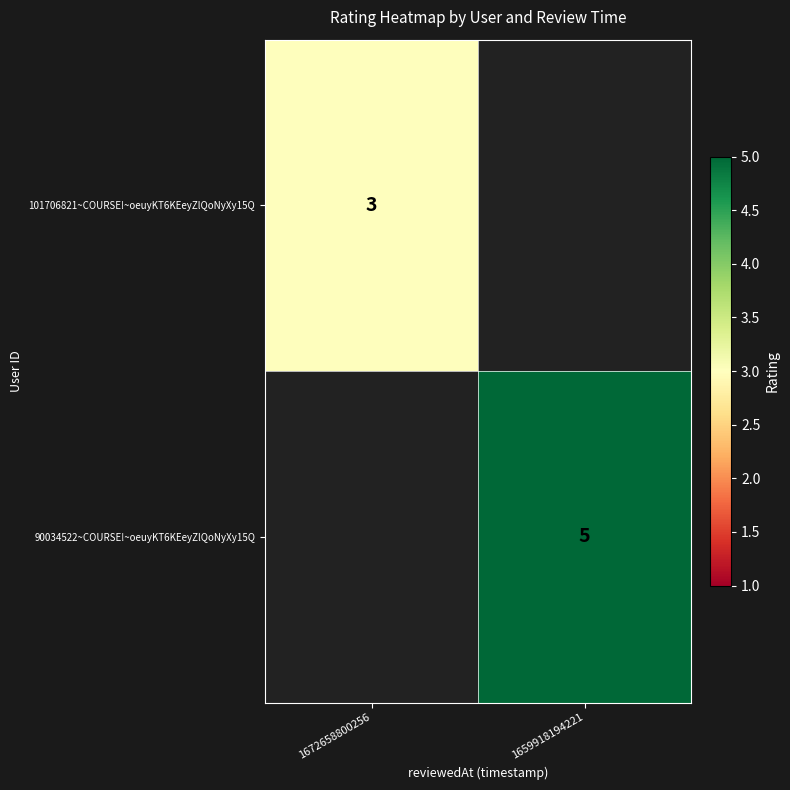

At how many categories does at least one series exceed 1?

2